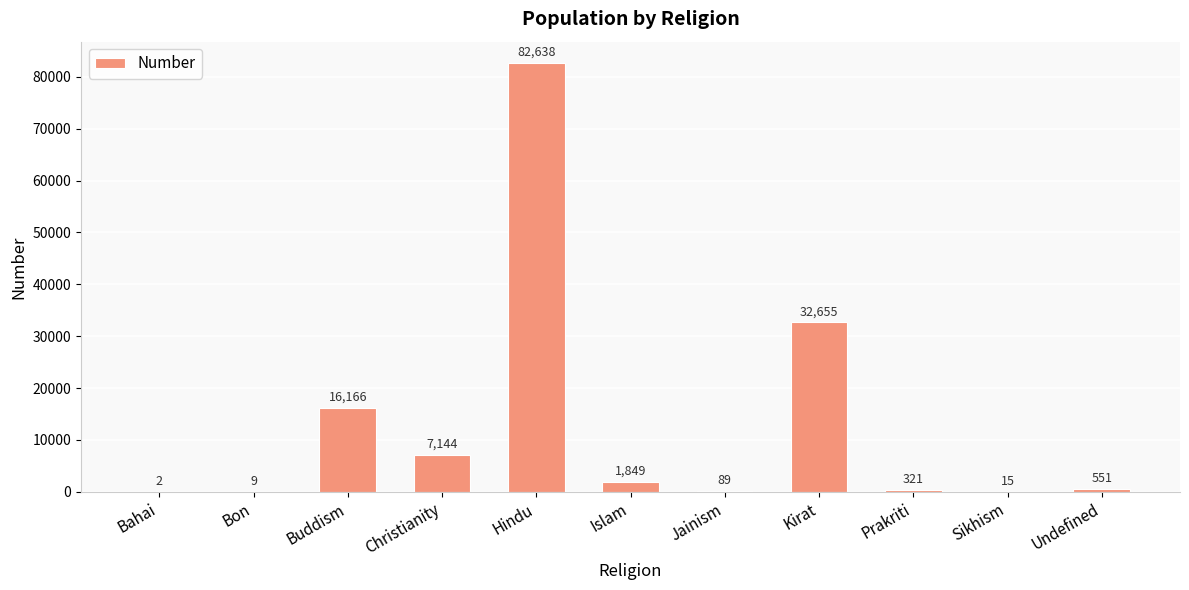

Approximately how many times larger is the value at Christianity compared to Kirat?

0.2